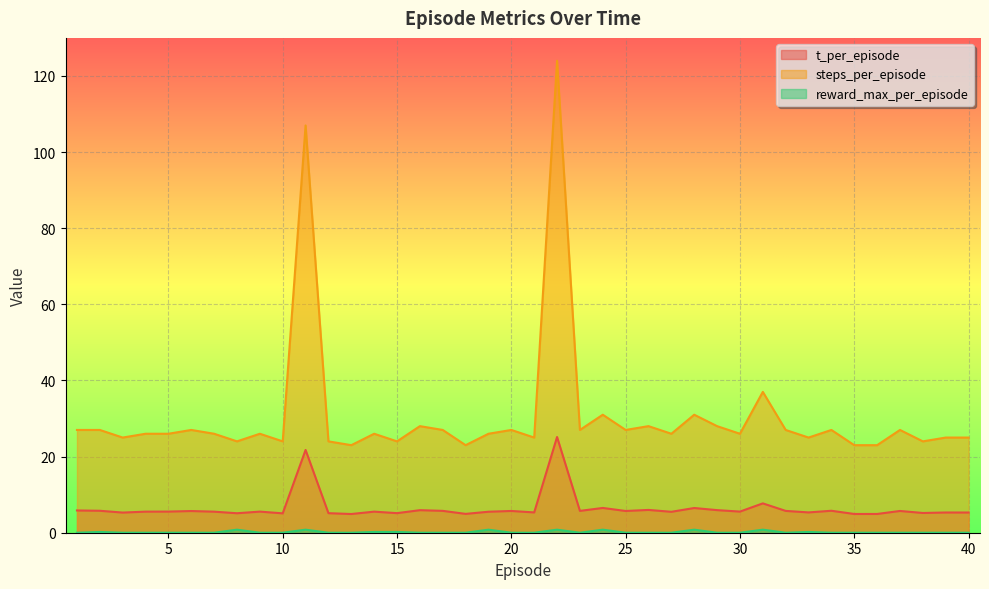

What is the maximum value shown in the chart?

124.0